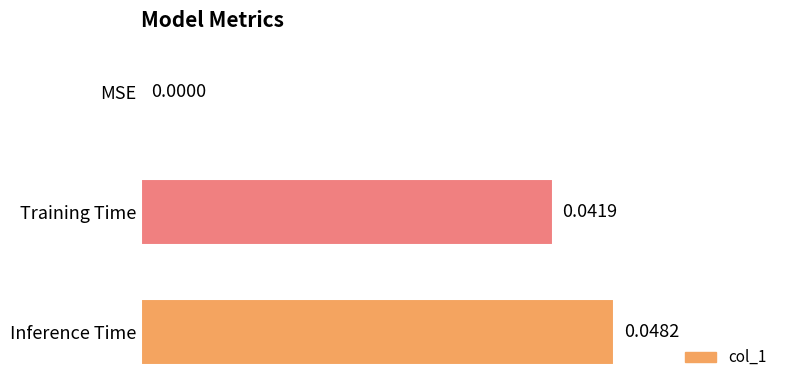

Between MSE and Training Time, which is larger?

Training Time